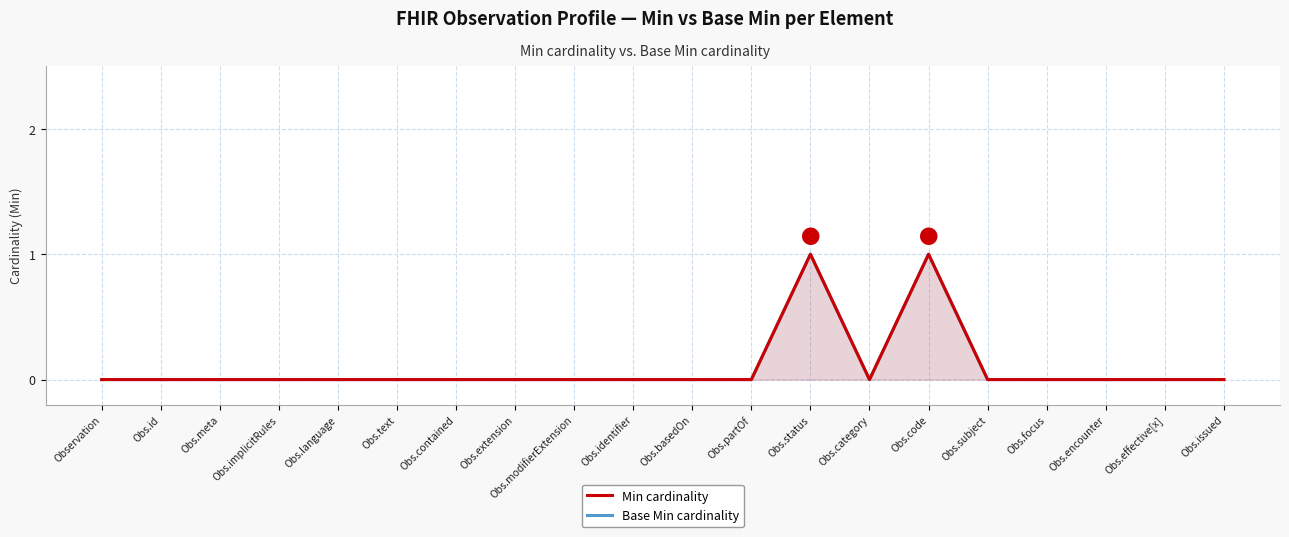

True or false: Base Min cardinality has more than 1 points higher than both neighbors.

True